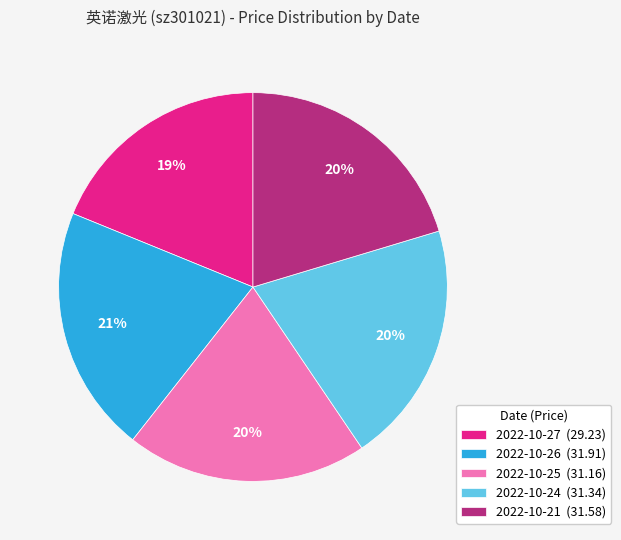

What is the ratio of the value at 2022-10-25 (31.16) to the value at 2022-10-26 (31.91)?

1.0